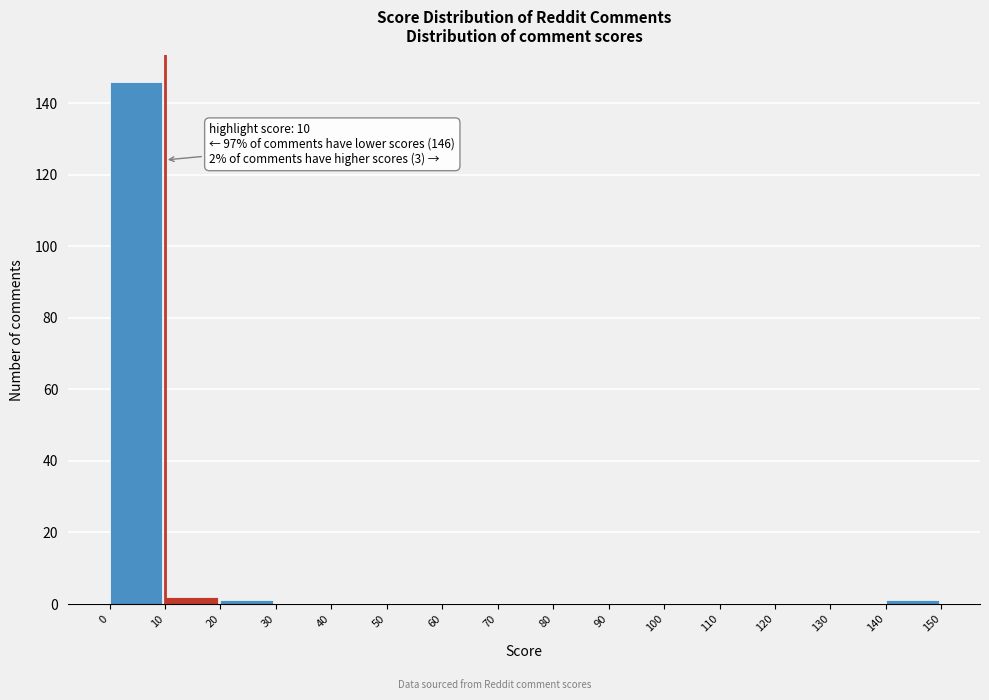

Which range on the x-axis has the tallest bar?

0 to 10